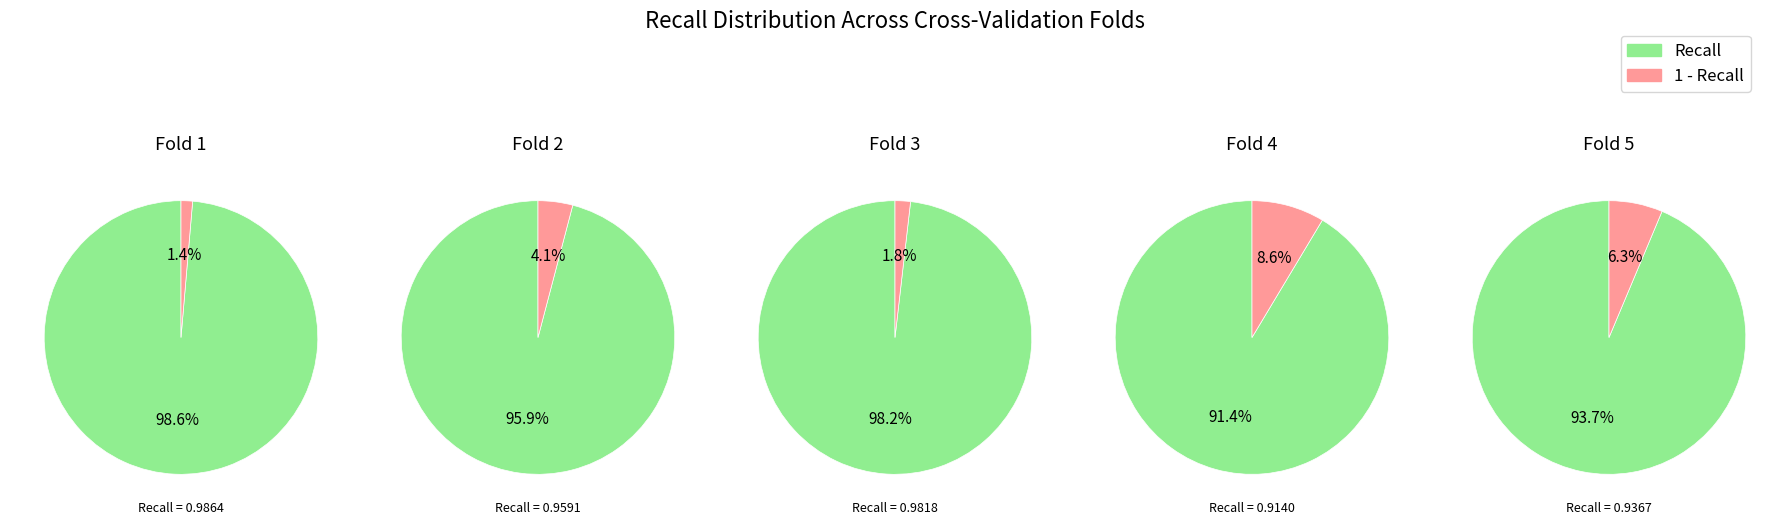

To the nearest percent, what portion does Fold 2 represent?

20%